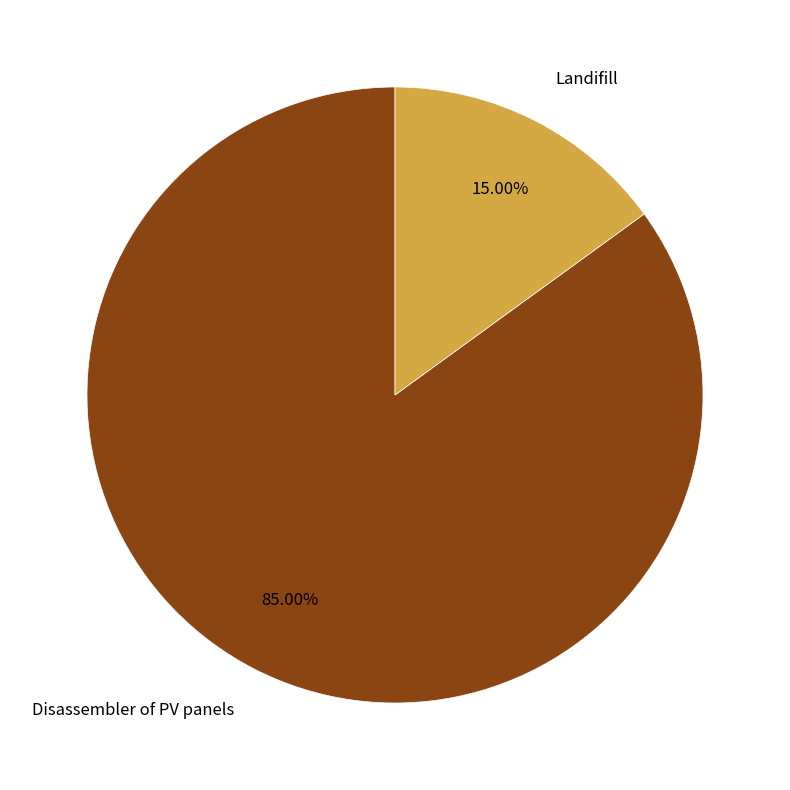

To the nearest percent, what is the difference between the largest and smallest slice percentages?

70%